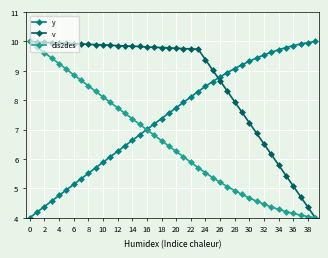

Which series has the largest total across all categories?

v